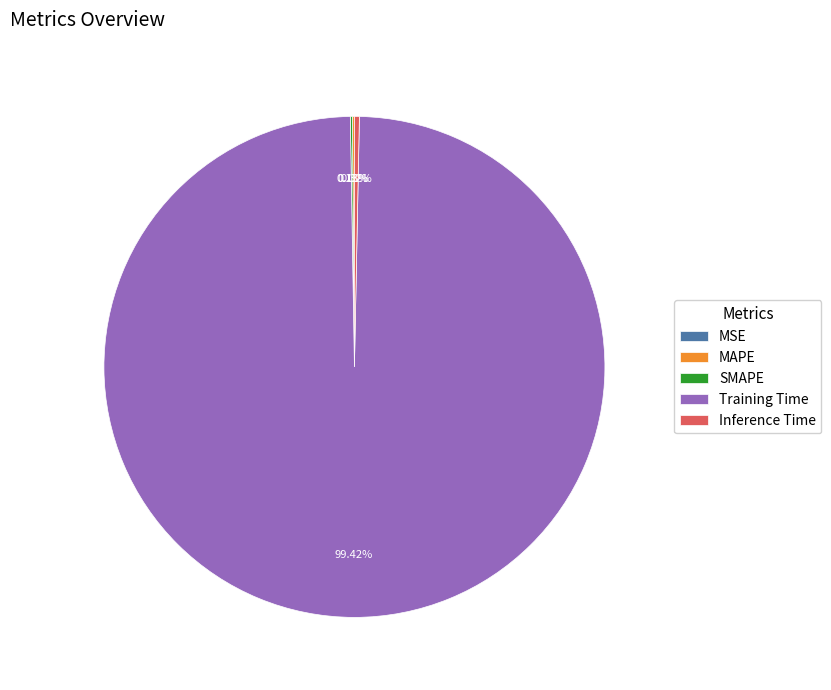

Is there any slice that represents more than half of the pie?

Yes